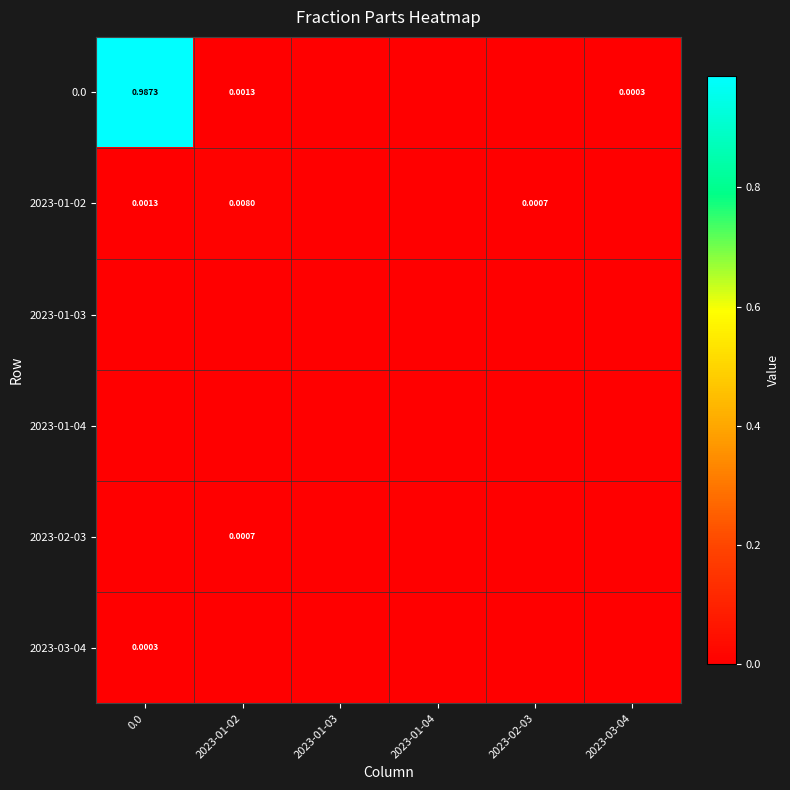

Is it true that 2023-01-04 equals 0.0 at 2023-03-04?

True